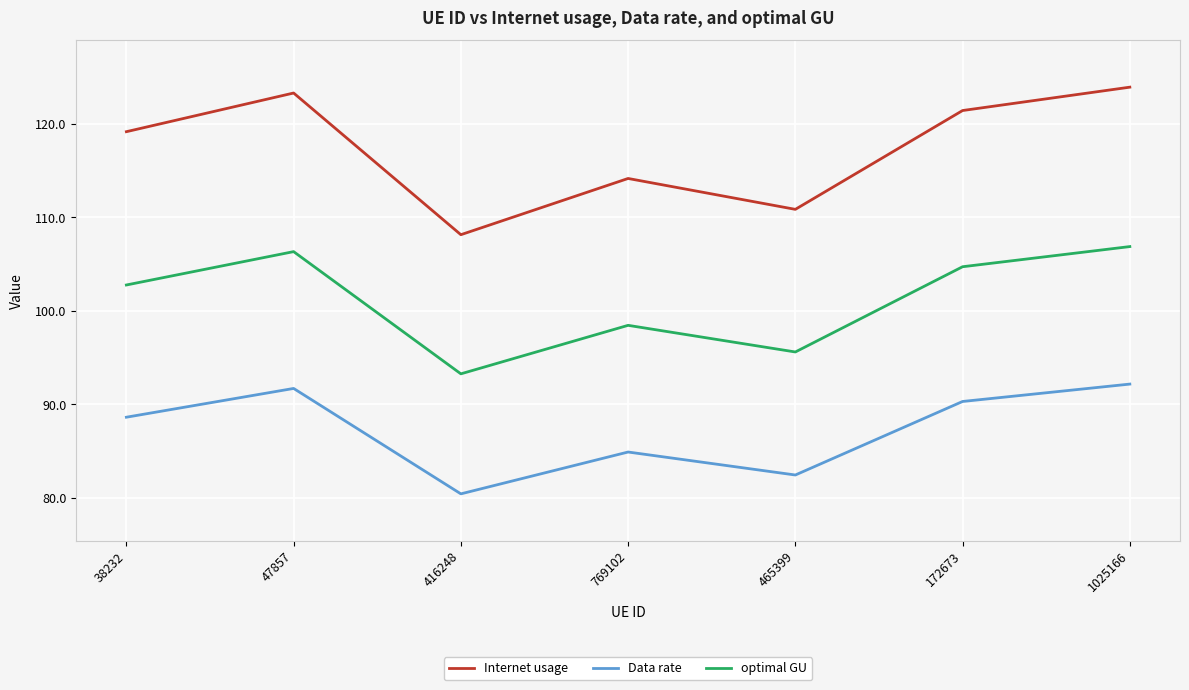

What is the minimum value shown in the chart?

80.5